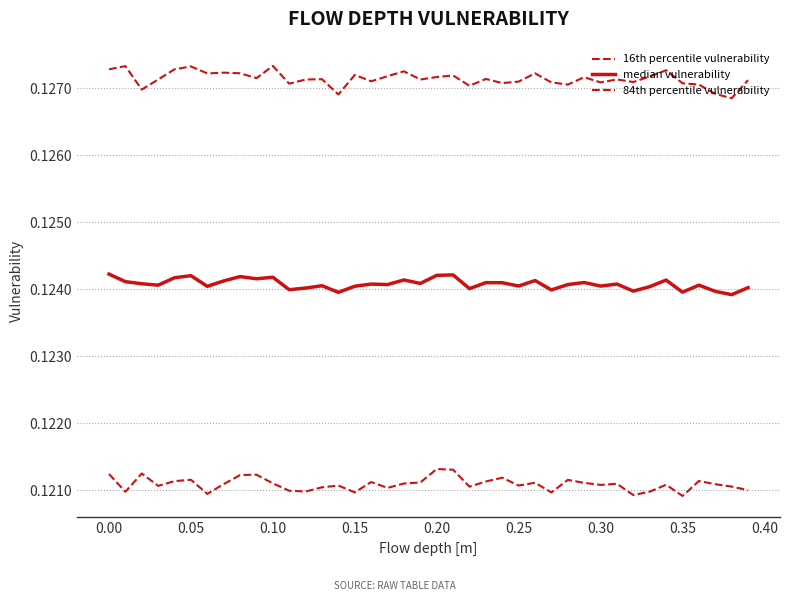

Does the chart have visible grid lines?

Yes